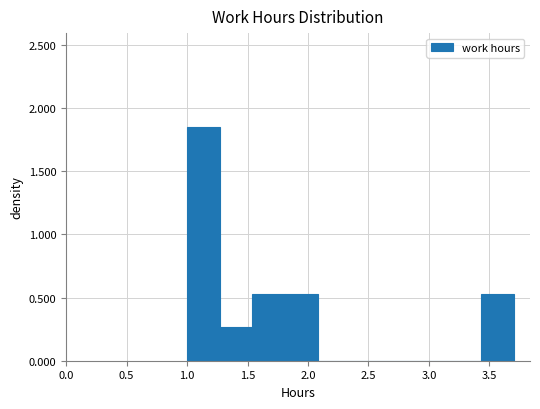

What is the height of the bar covering 1.54 to 1.81 on the x-axis? Neither the bar edges nor the heights are printed on the chart, so give them approximately, as read against the axes.

0.55